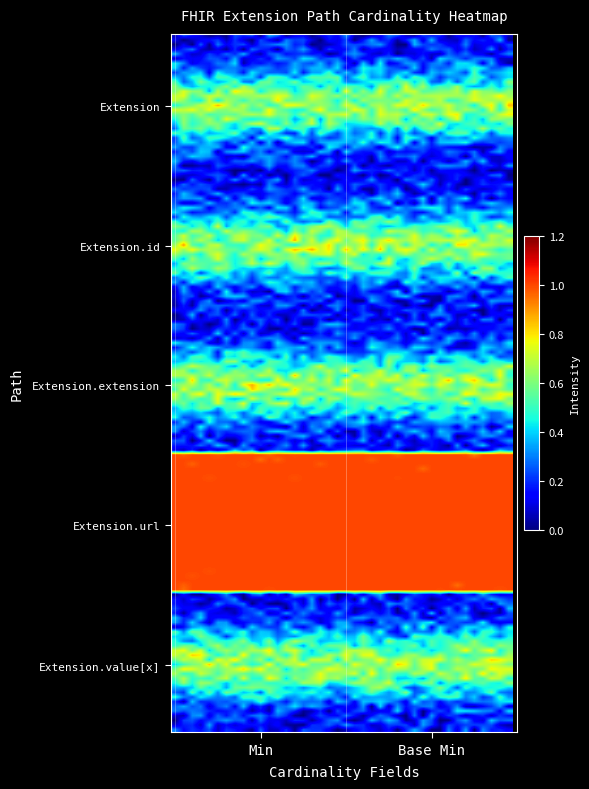

At how many categories does at least one series exceed 0?

2